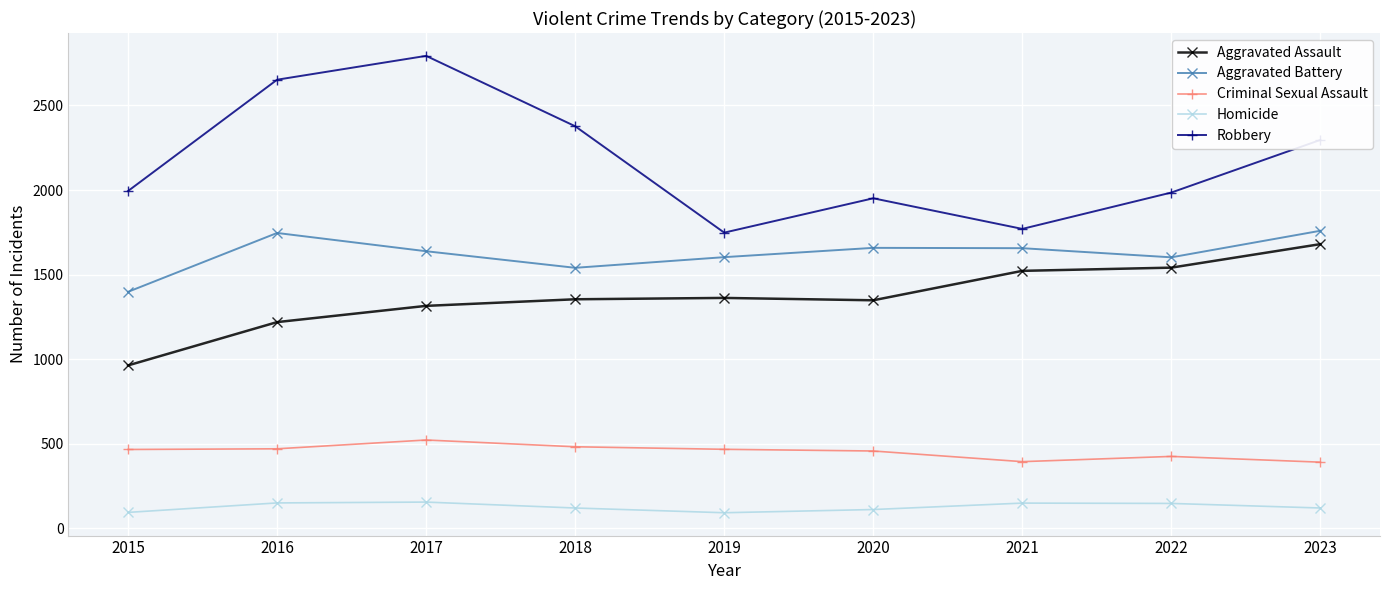

What is the minimum value for Aggravated Battery?

1398